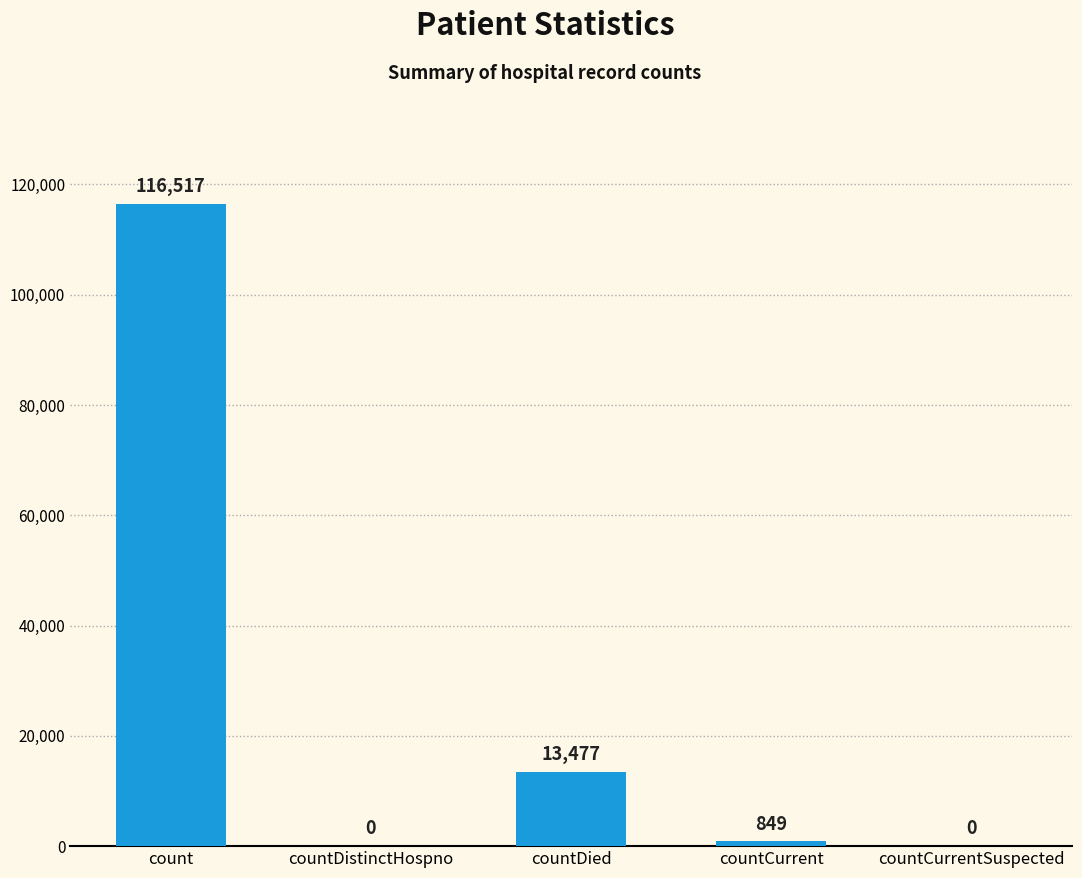

Where does the data first go above 849?

count